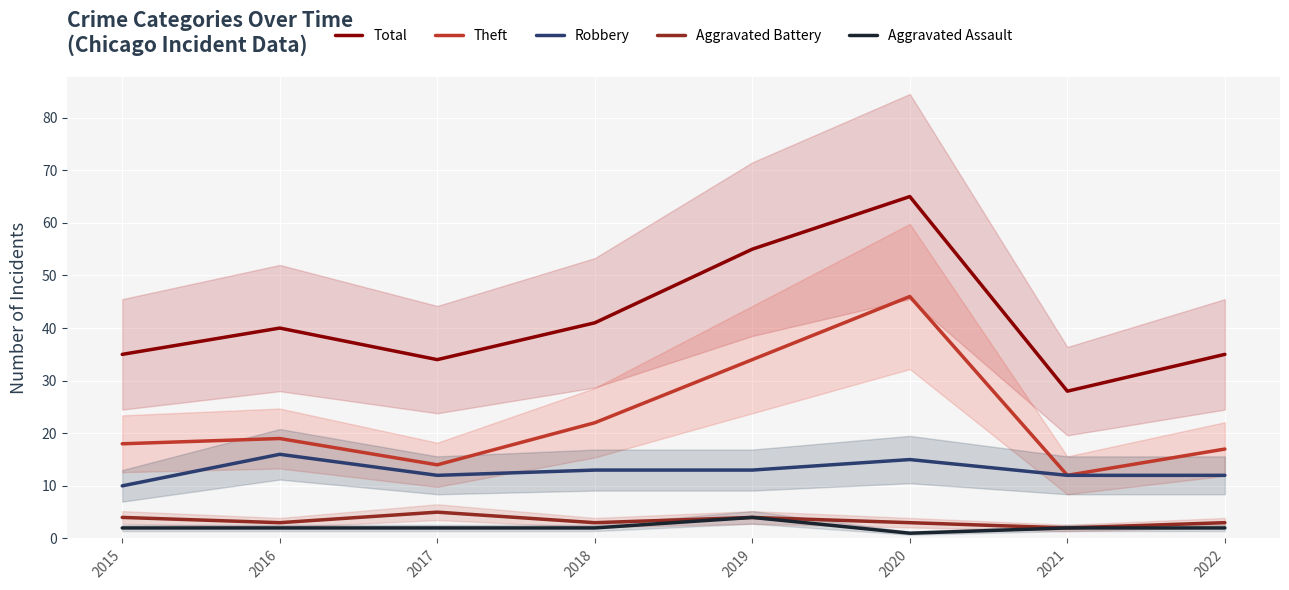

At 2015, list the series in order from smallest to largest.

Aggravated Assault, Aggravated Battery, Robbery, Theft, Total